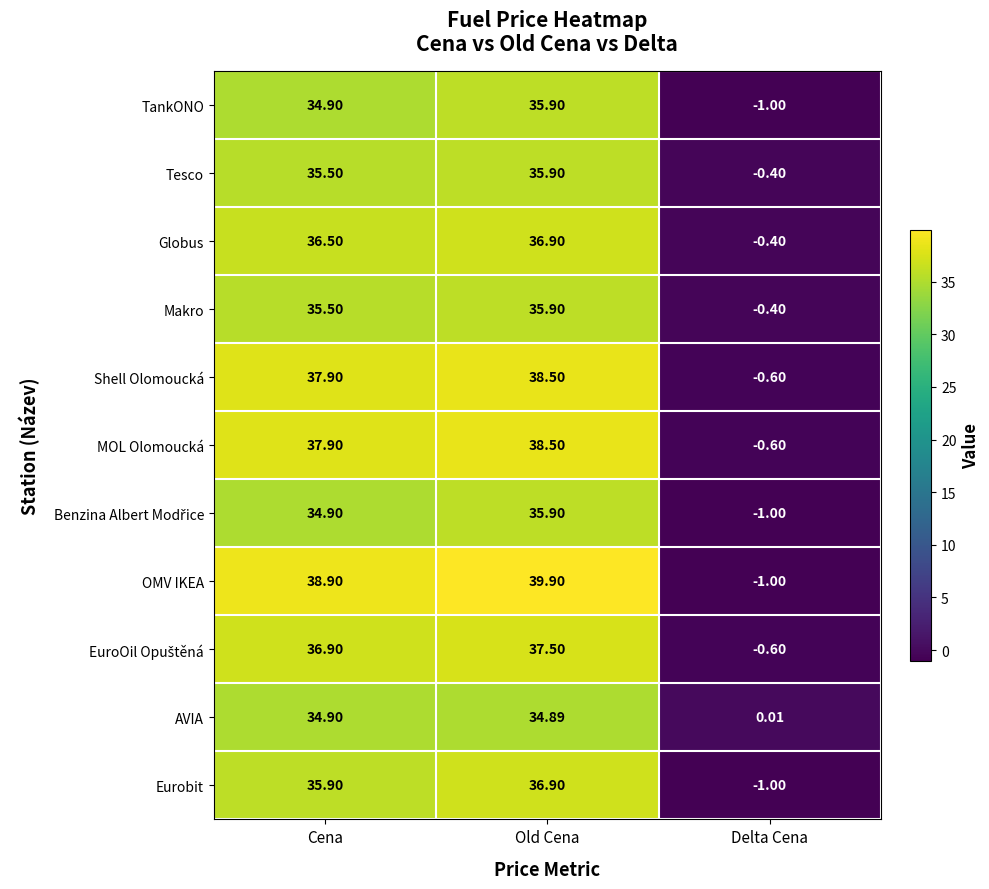

Where is AVIA nearest to the value 17?

Delta Cena